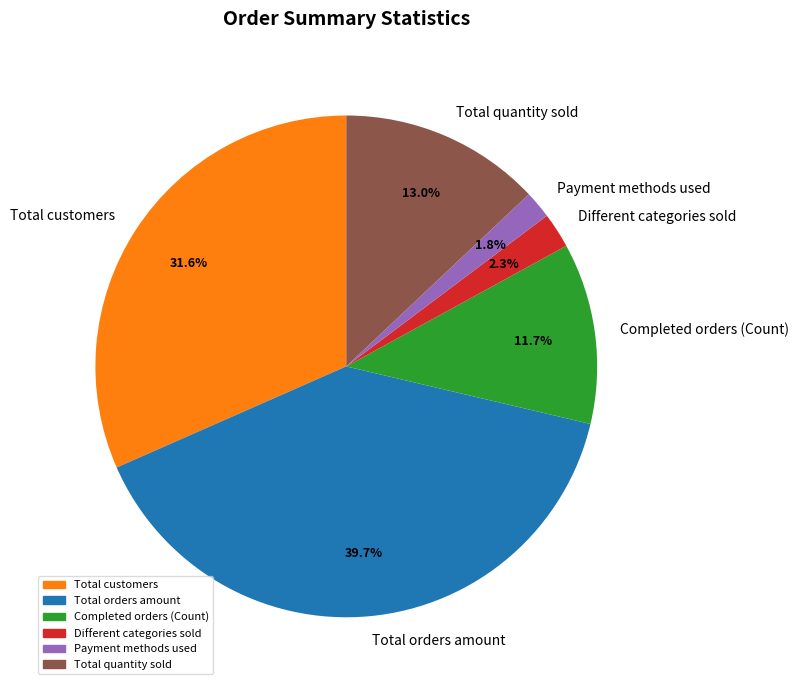

How many slices are in this pie chart?

6